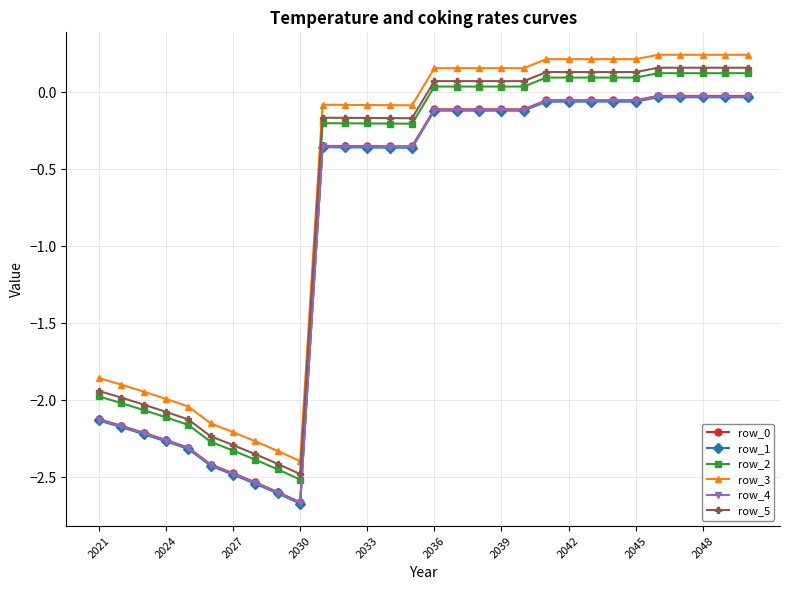

True or false: row_0 has more than 0 points higher than both neighbors.

True